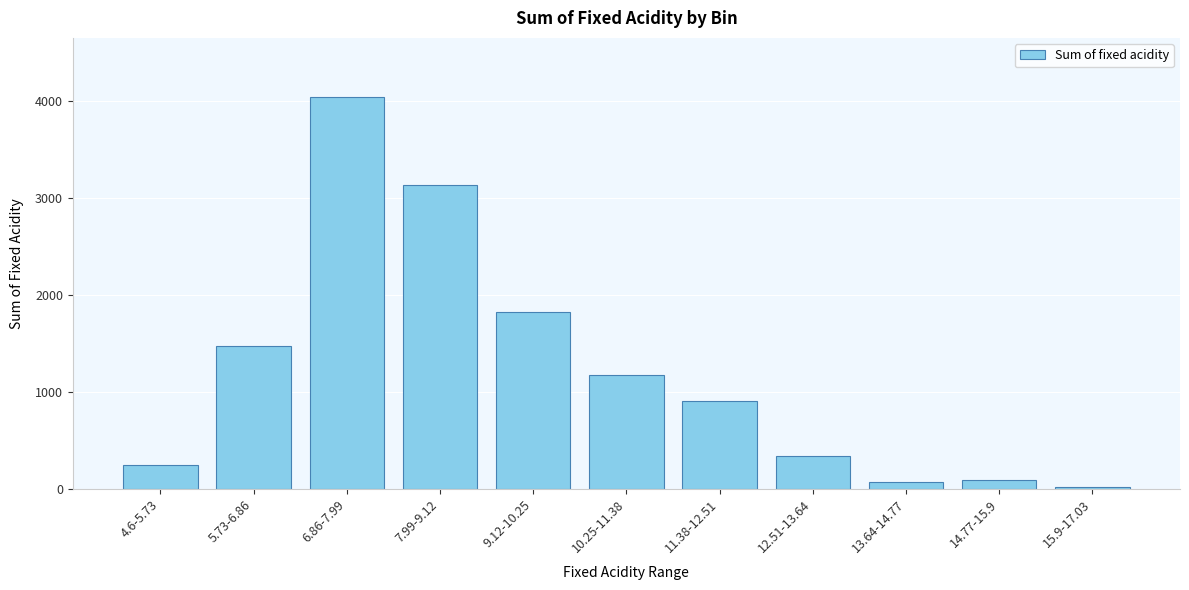

Reading right to left, list all the values displayed in this chart.

15.9-17.03=15.9	14.77-15.9=92.2	13.64-14.77=69.5	12.51-13.64=336.4	11.38-12.51=902.5	10.25-11.38=1176.3	9.12-10.25=1824.3	7.99-9.12=3133.6	6.86-7.99=4044.2	5.73-6.86=1466.6	4.6-5.73=239.3